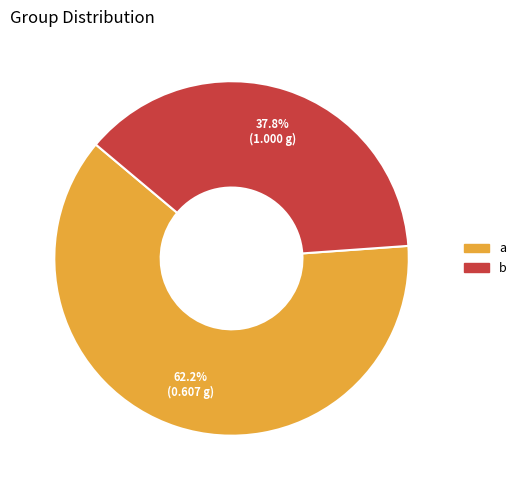

What is the largest slice in the pie chart?

a